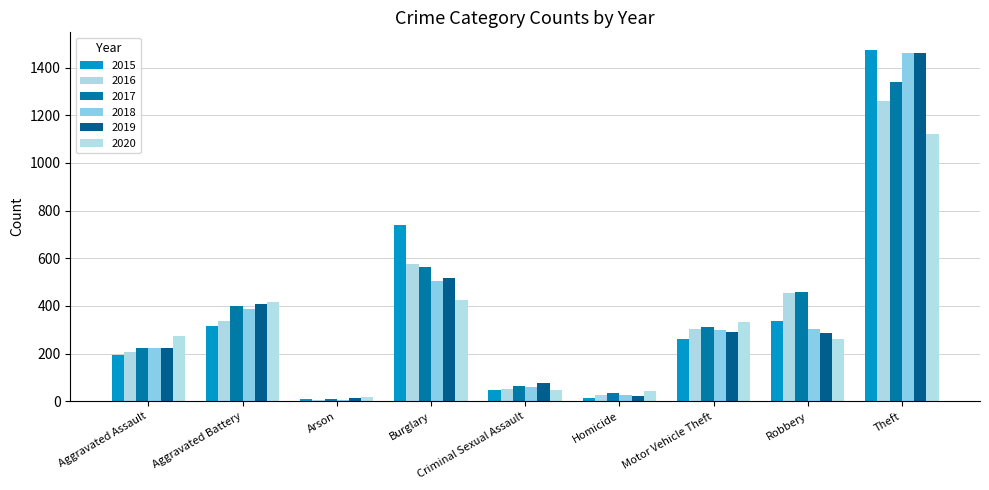

Is it true that 2019 equals 287 at Robbery?

True